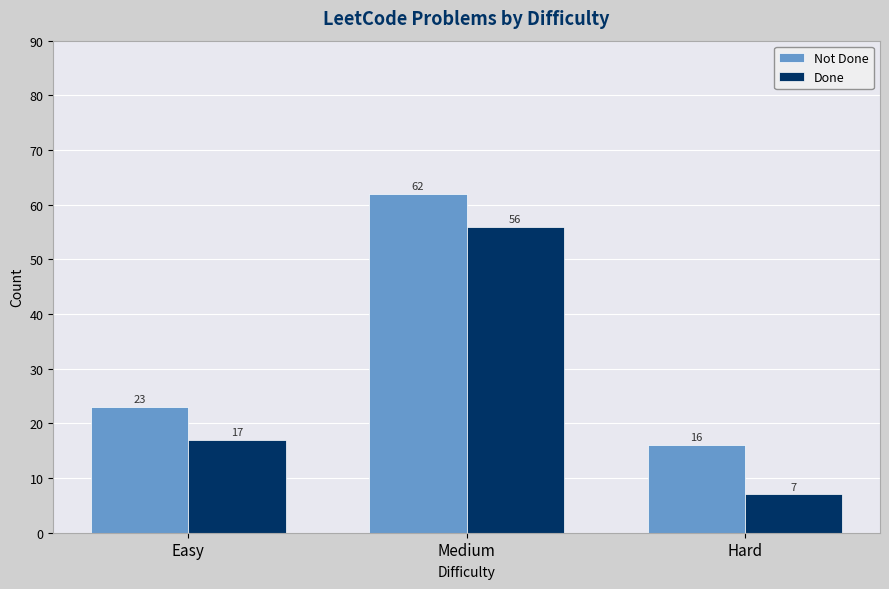

Which category has the lowest value across all series?

Hard